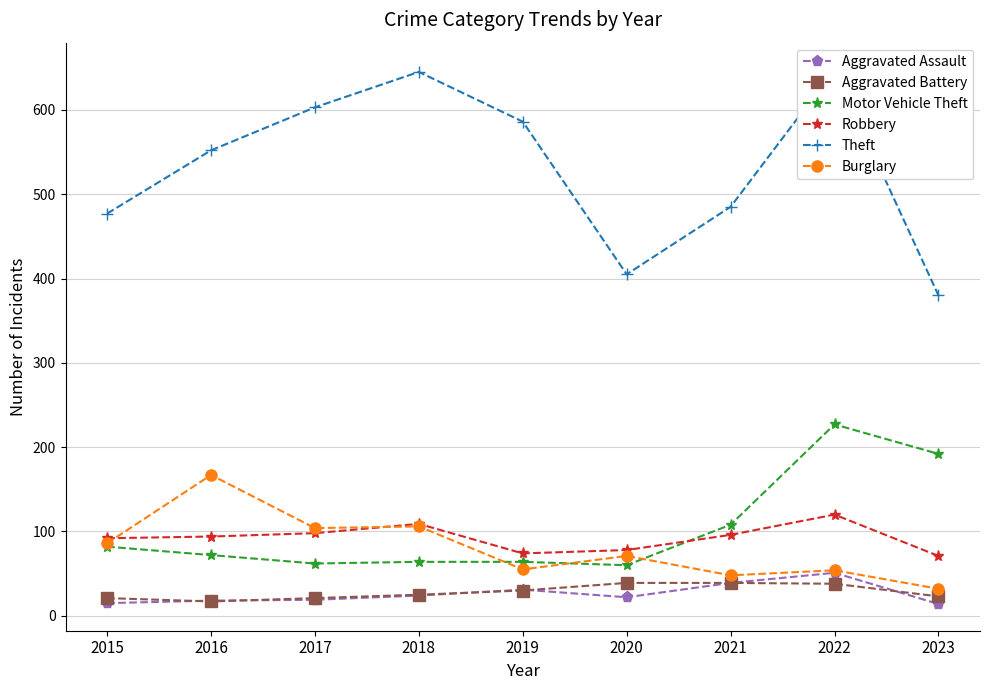

What is the difference between the second highest and second lowest values in the Burglary series?

58